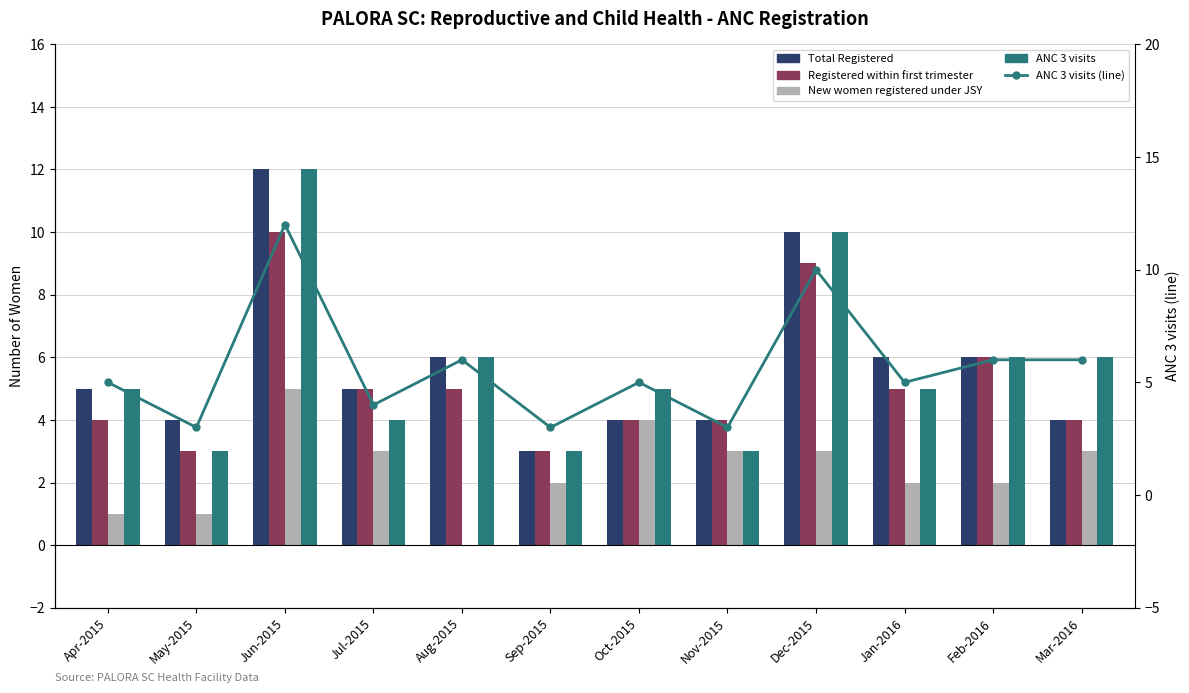

What is the label of the 5th bar from the left?

Aug-2015